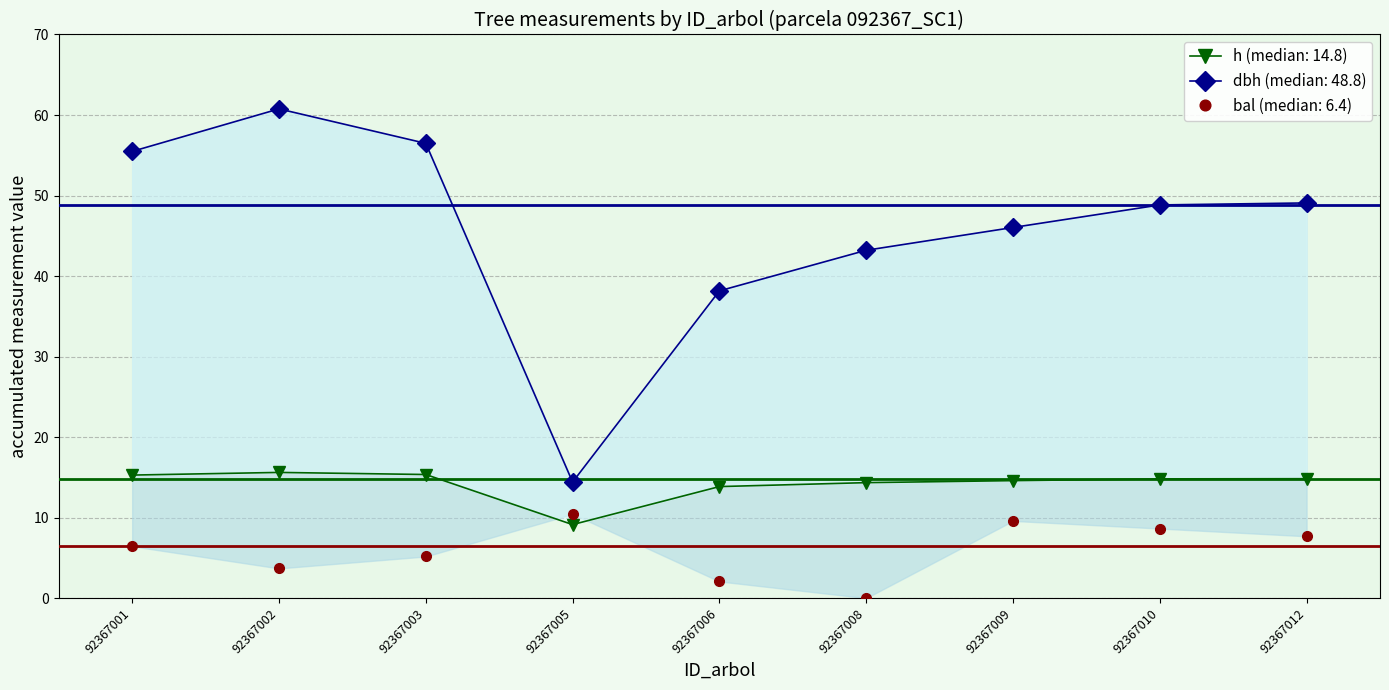

What is the value of the h point at the 1st from the left?

15.3